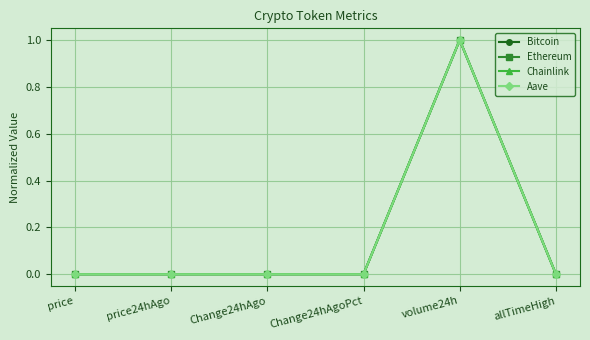

True or false: Aave has more than 2 points higher than both neighbors.

False